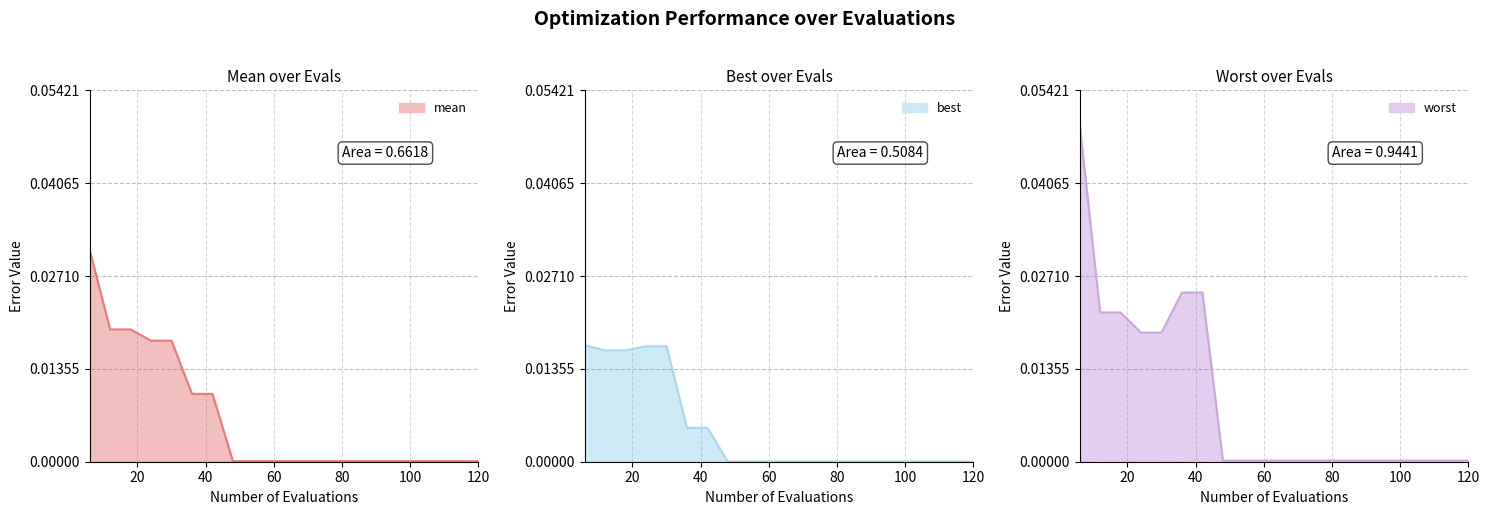

Which series has the largest total across all categories?

worst